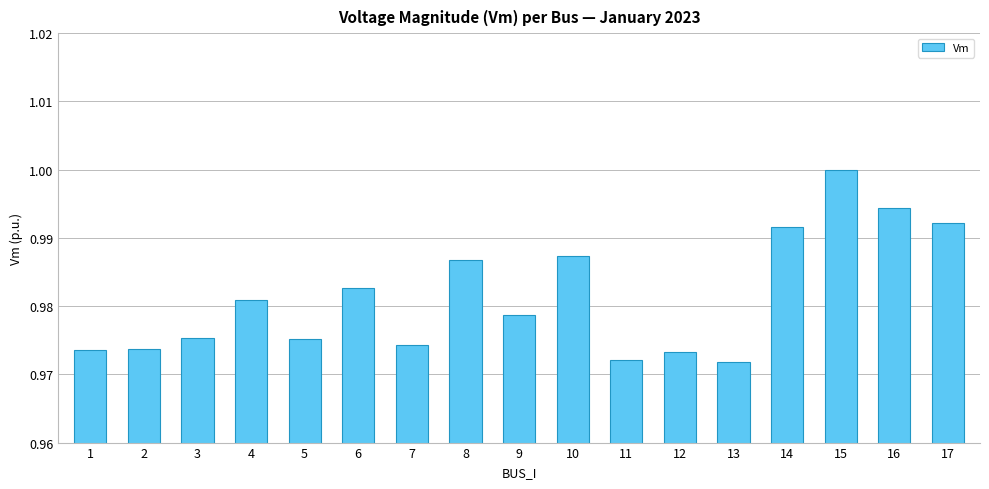

Count the values in the range 0 to 1.

17